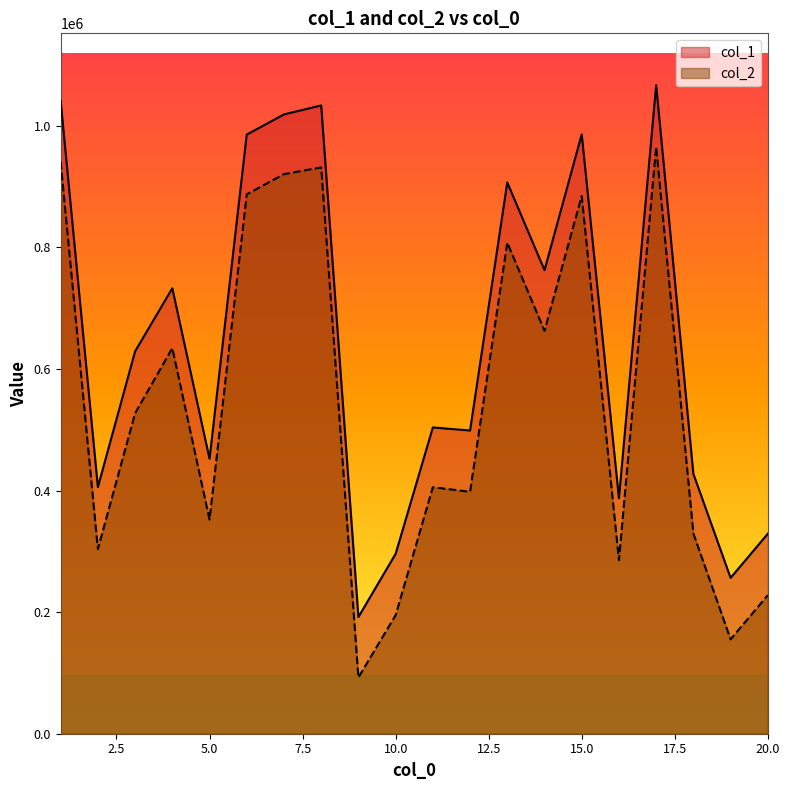

Is the value of col_1 at 17 greater than the value of col_2 at 18?

Yes